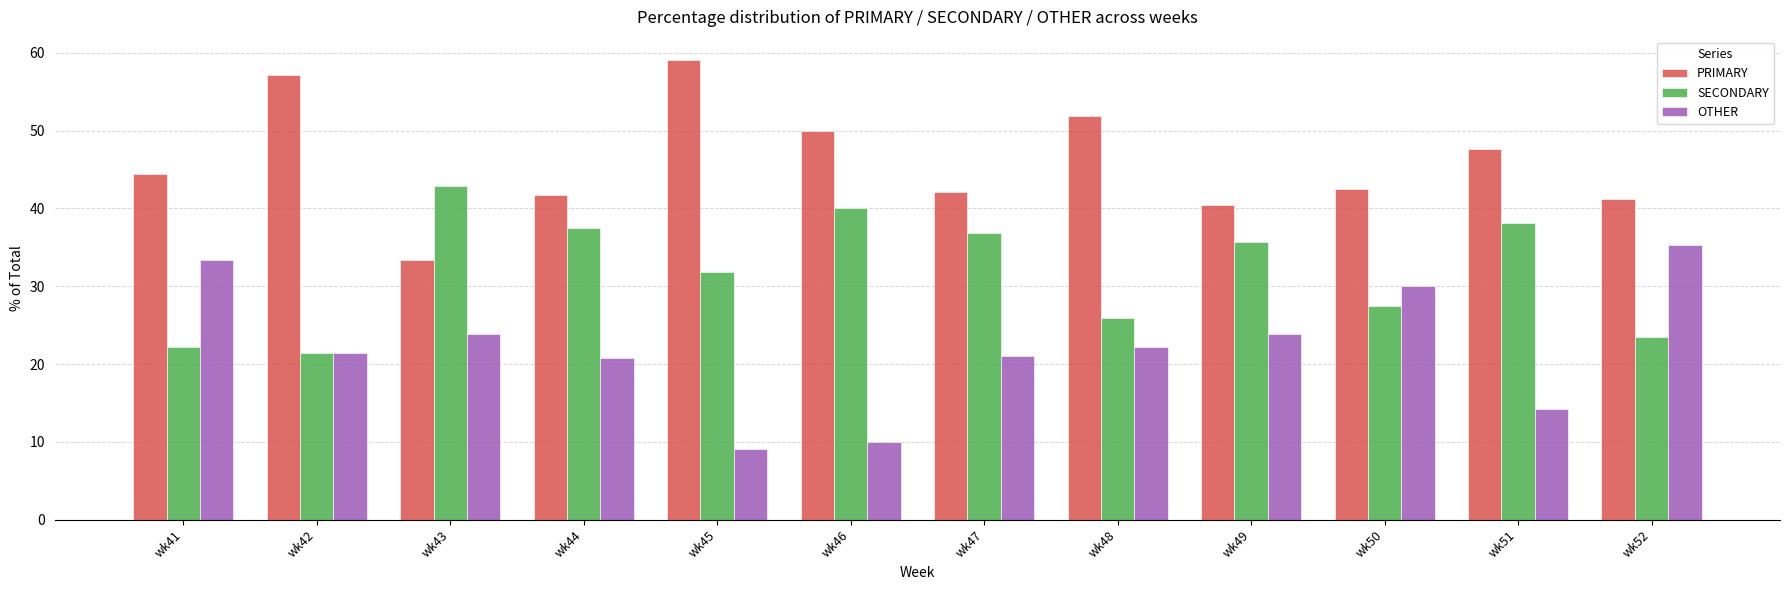

Is it true that OTHER equals 31.8 at wk44?

False